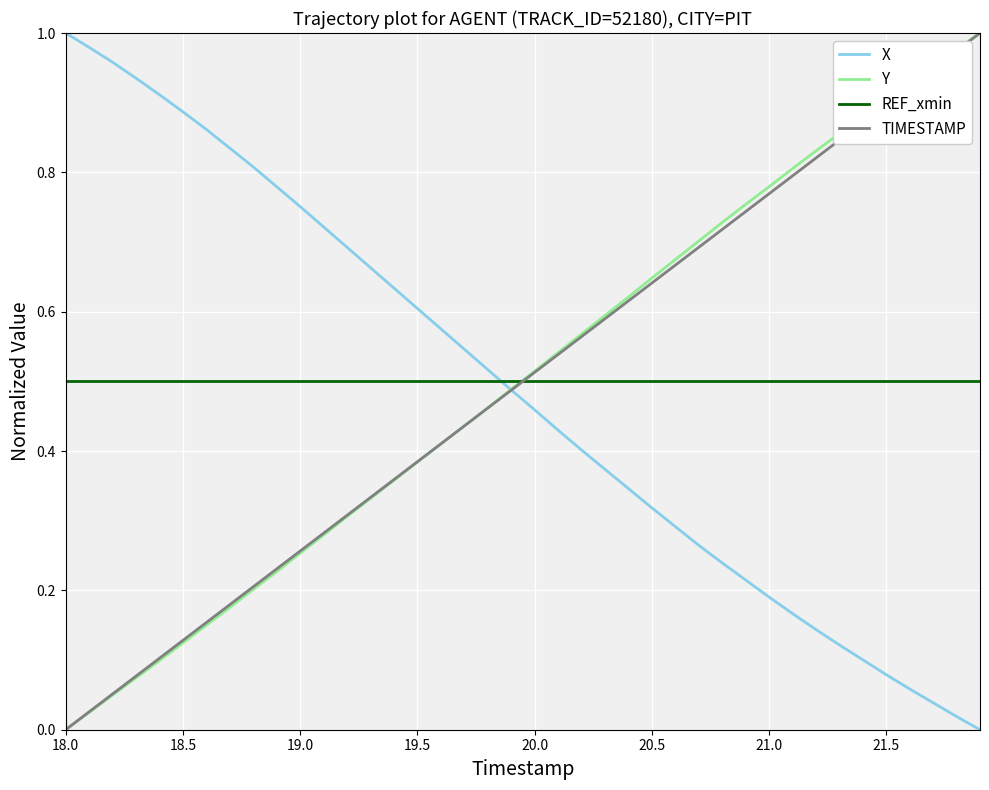

What are all the series names shown in the legend?

X, Y, REF_xmin, TIMESTAMP